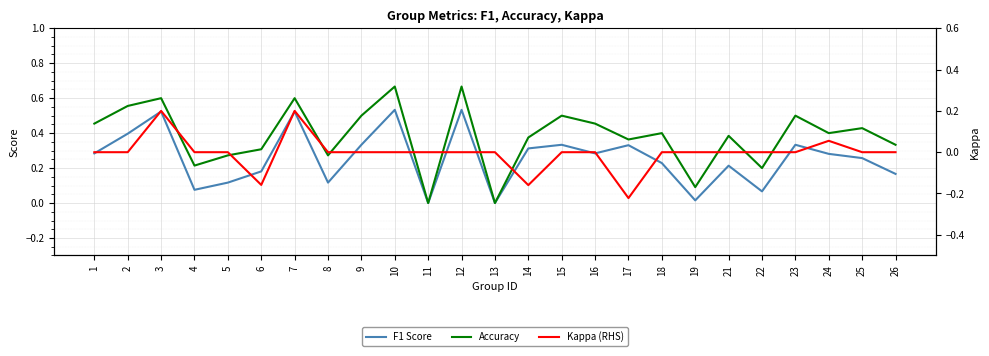

Which category has the highest value across all series?

10